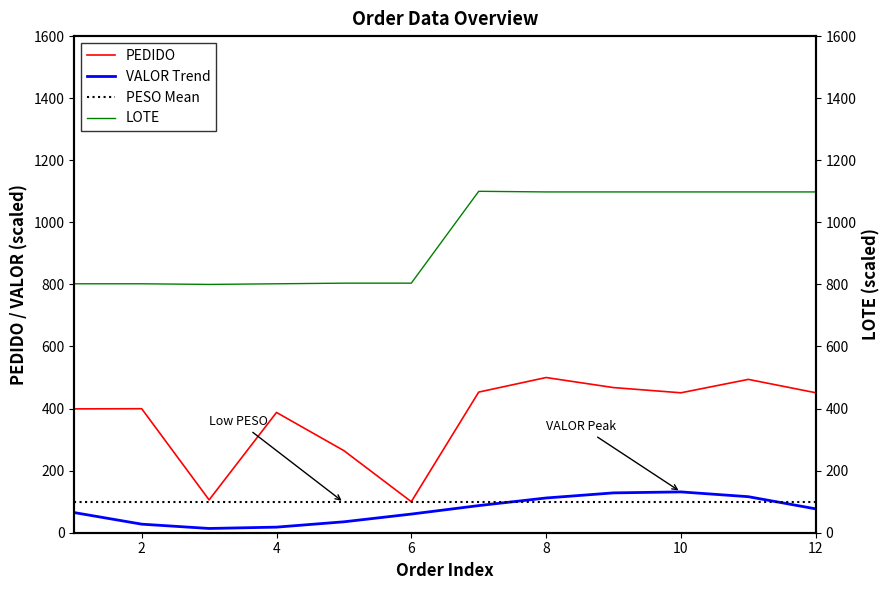

The PEDIDO series shows 769.2 at 9. True or false?

False